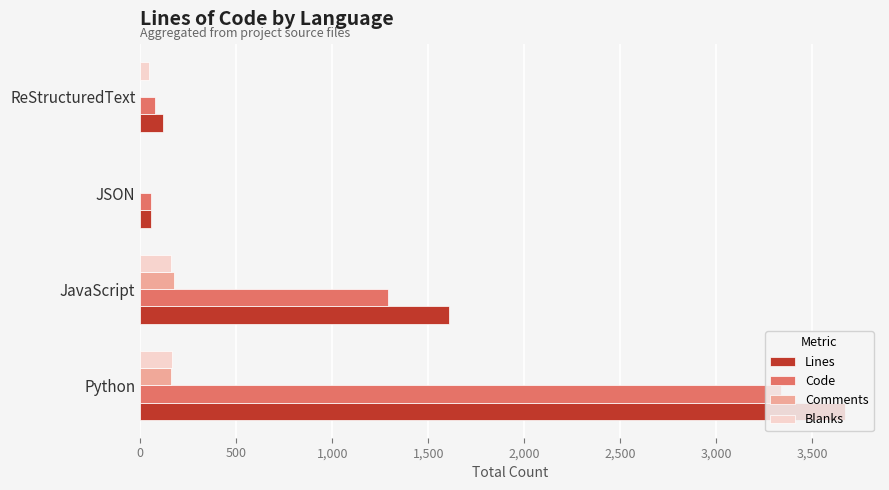

What is the sum of all Lines values?

5459